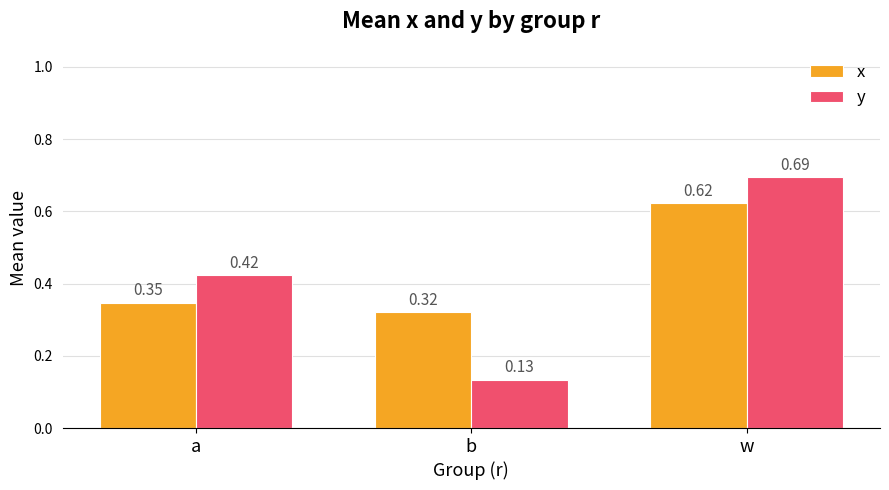

What is the label of the 1st bar from the right?

w